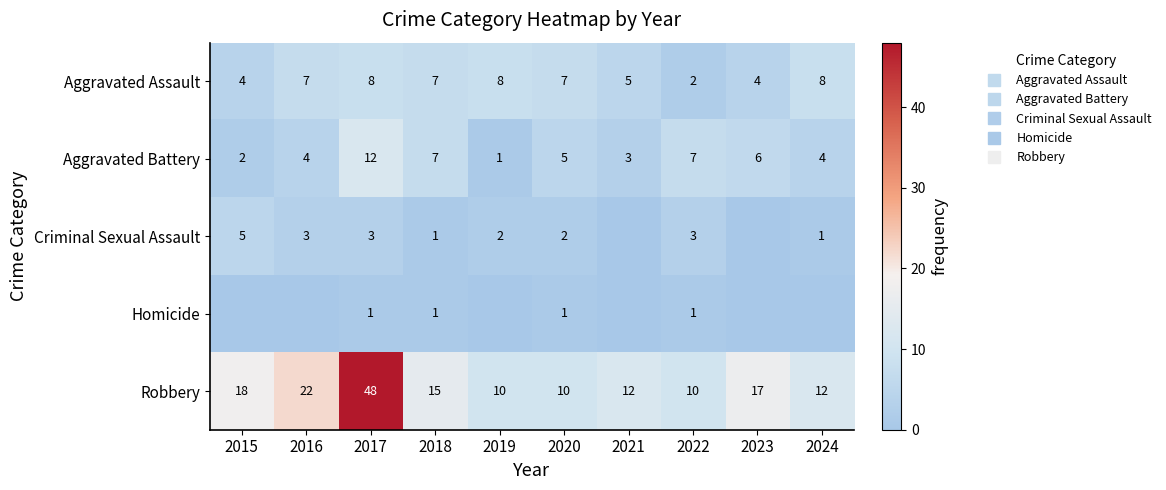

Is the value of Homicide at 2021 greater than the value of Robbery at 2018?

No